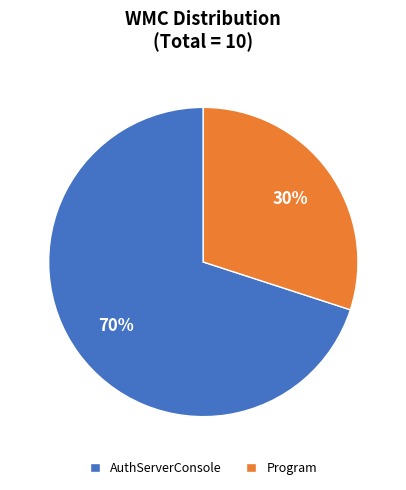

Is the sum of Program and AuthServerConsole greater than half?

Yes